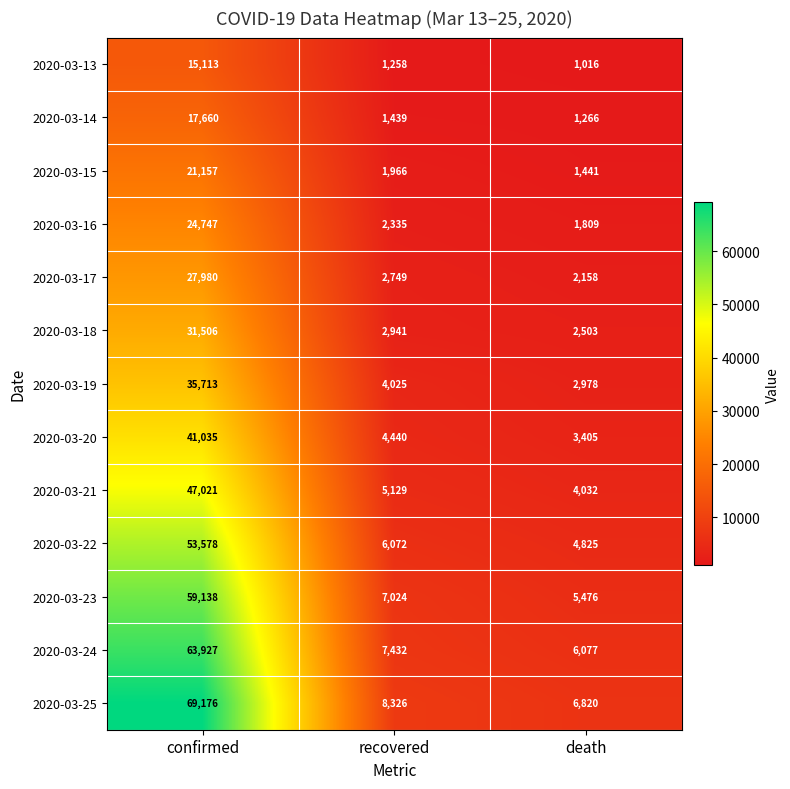

Which series changed the most between recovered and death?

2020-03-23